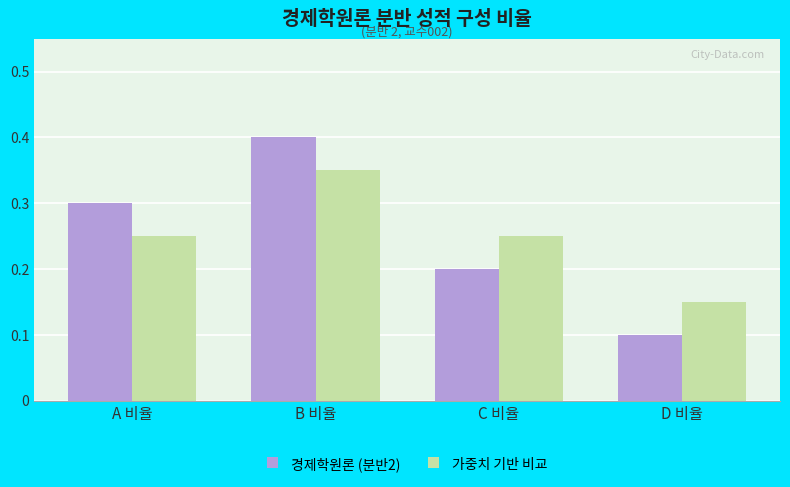

What is the sum of the 가중치 기반 비교 values at D 비율 and C 비율?

0.4